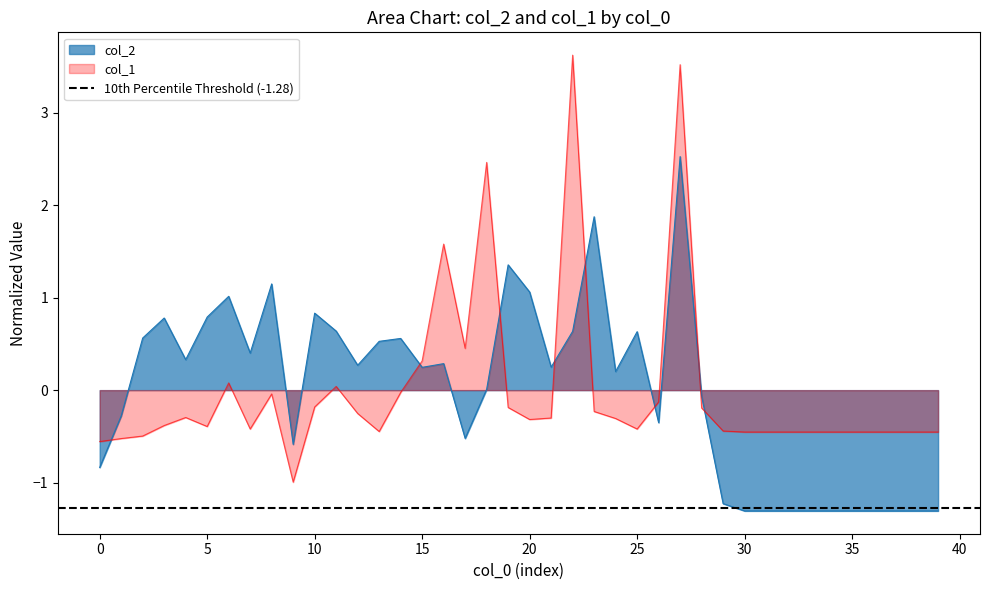

Is the value of col_2 at 23 greater than the value of col_1 at 16?

Yes